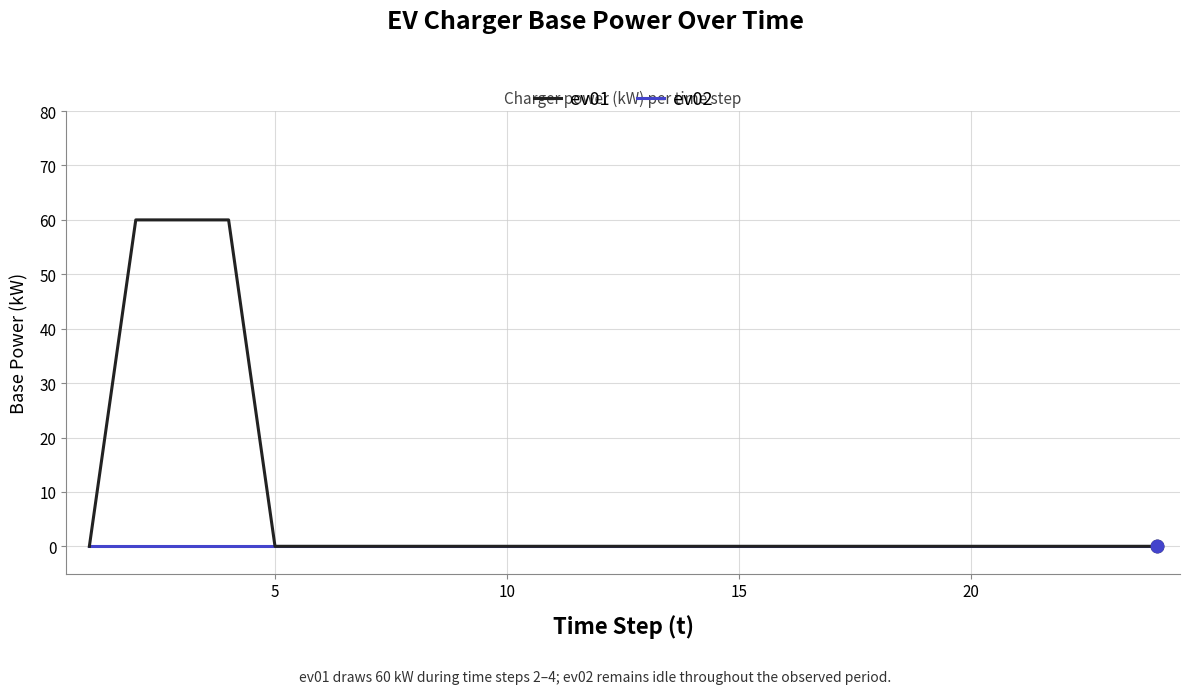

Which series has the largest range (max minus min)?

ev01